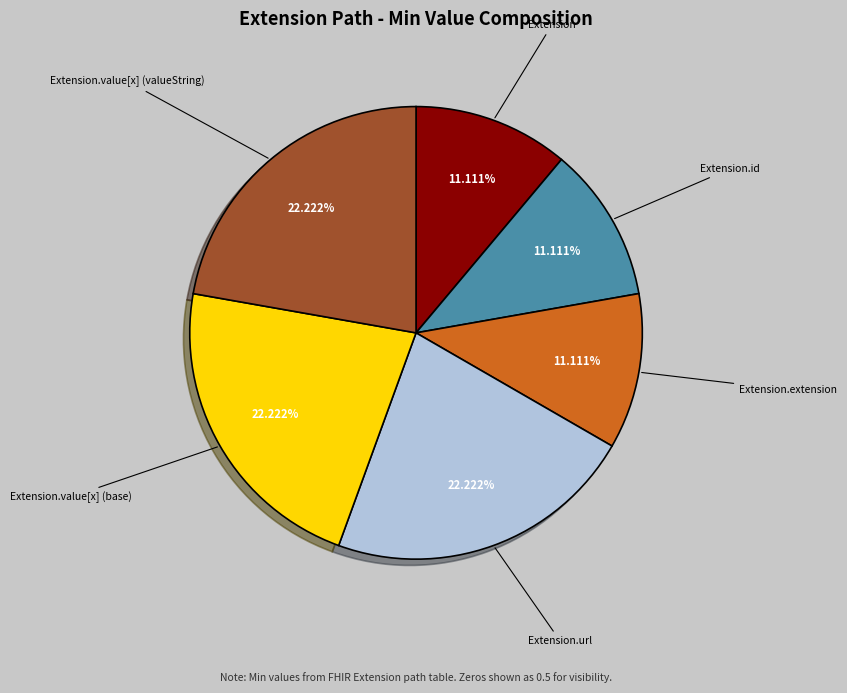

Does any single category account for the majority?

No